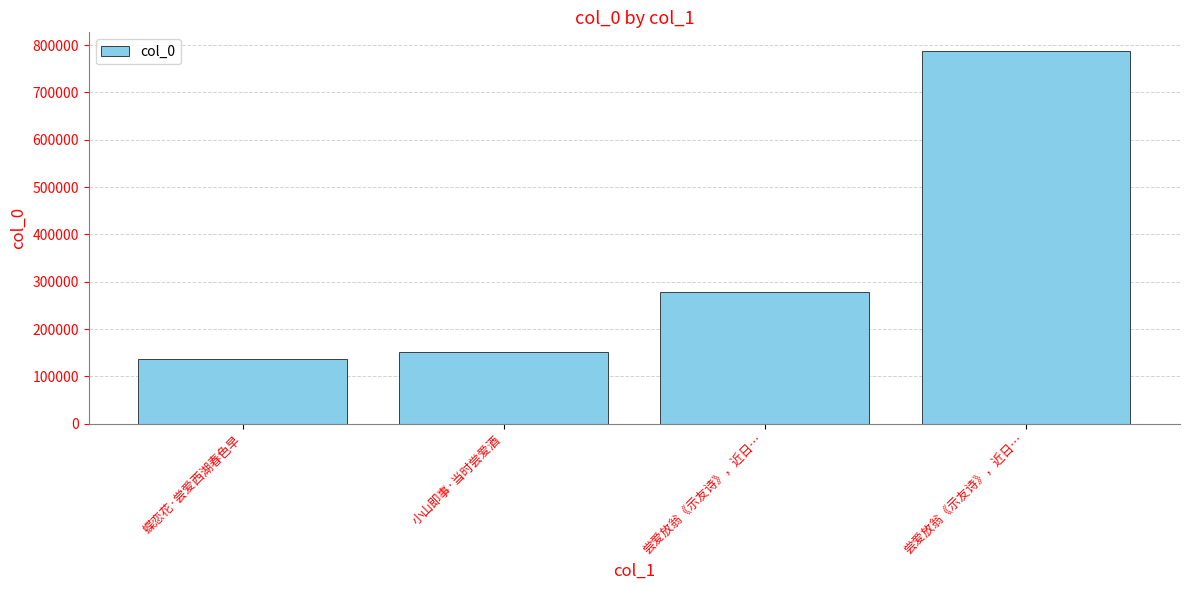

At which label does the data first exceed 277816?

尝爱放翁《示友诗》，近日…